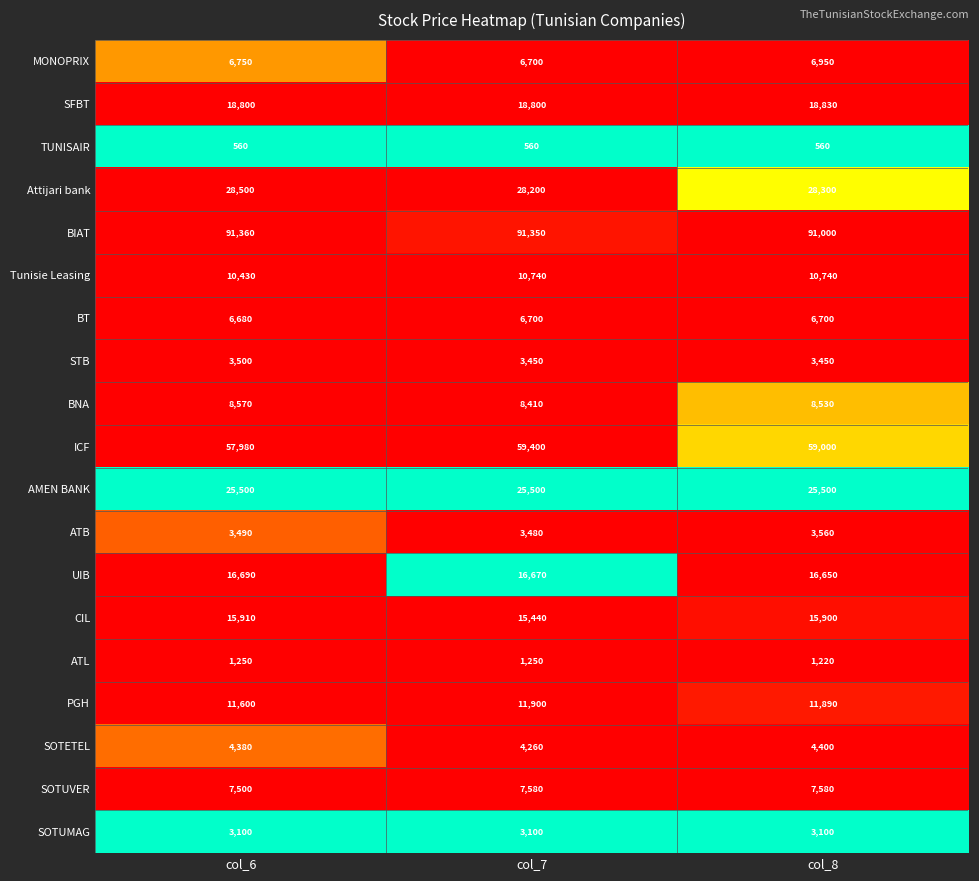

The value of BNA at col_8 is 4540. True or false?

False